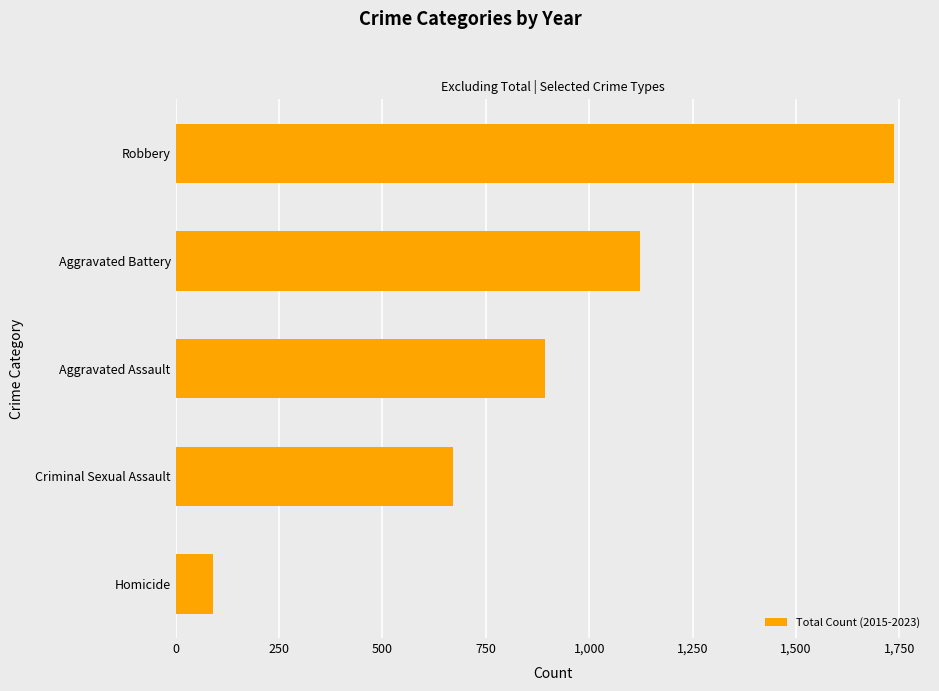

Which has a higher value, Aggravated Battery or Robbery?

Robbery